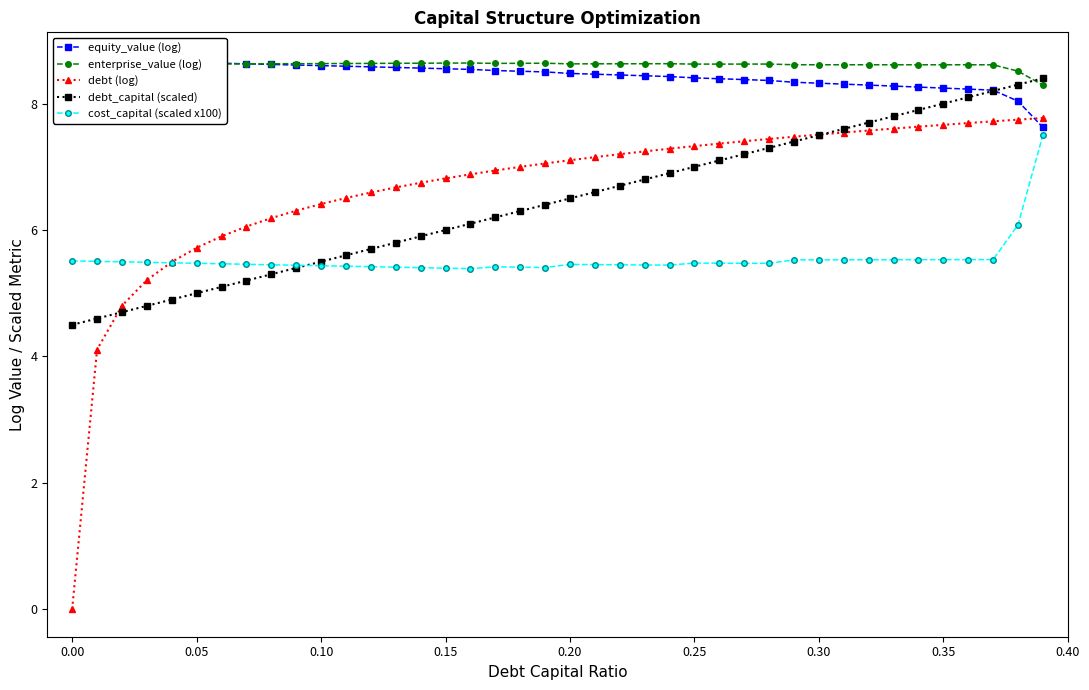

The cost_capital (scaled x100) series shows 5.5 at 0.35. True or false?

True